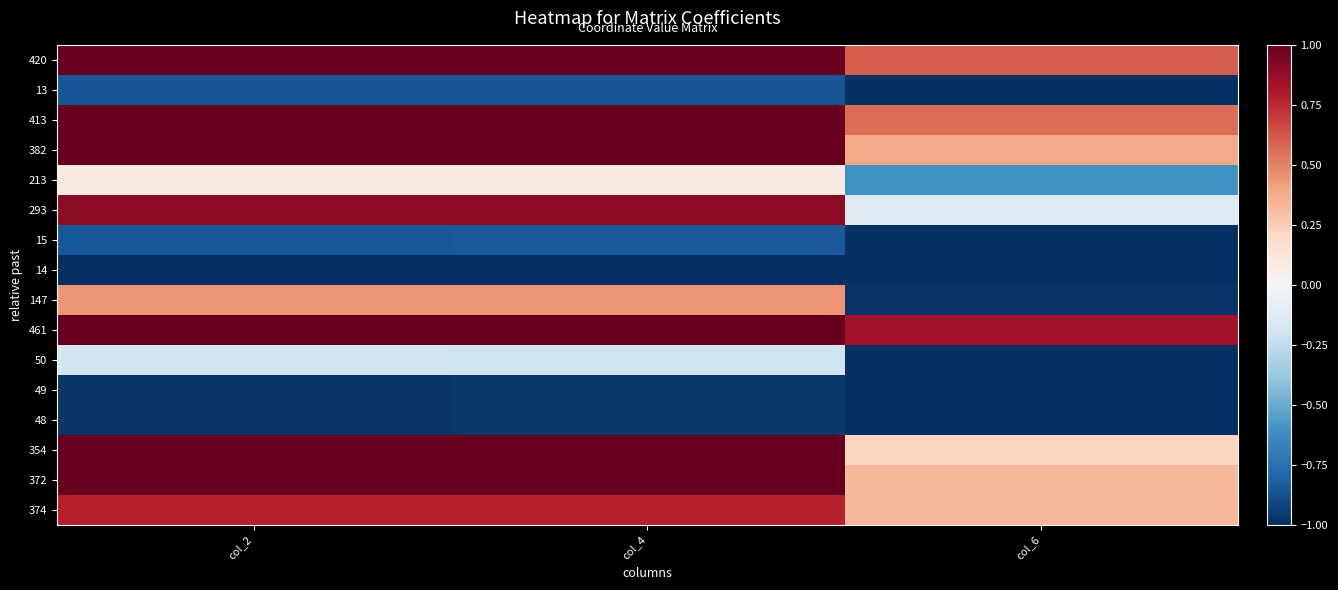

Which series has the widest spread of values?

147